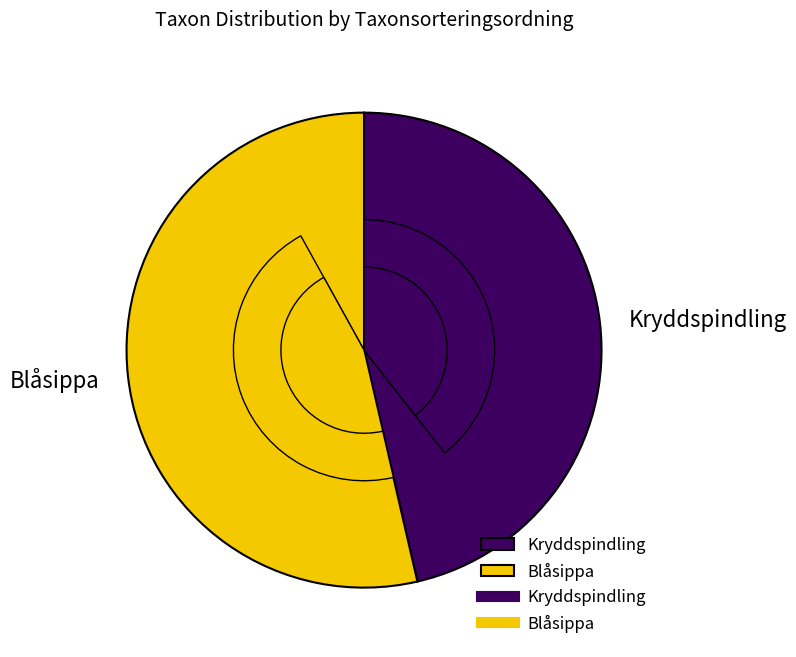

What is the change in value from Kryddspindling to Blåsippa?

+13267